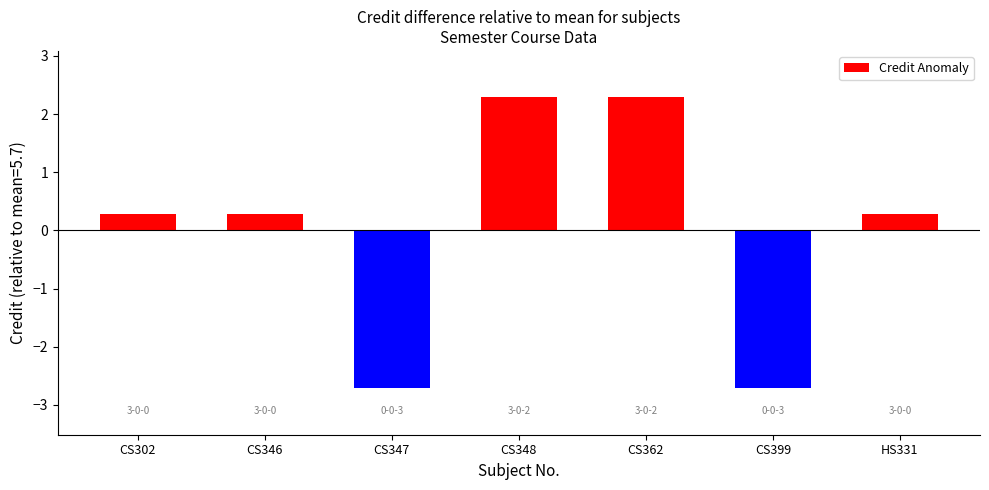

What is the label of the 3rd bar from the right?

CS362